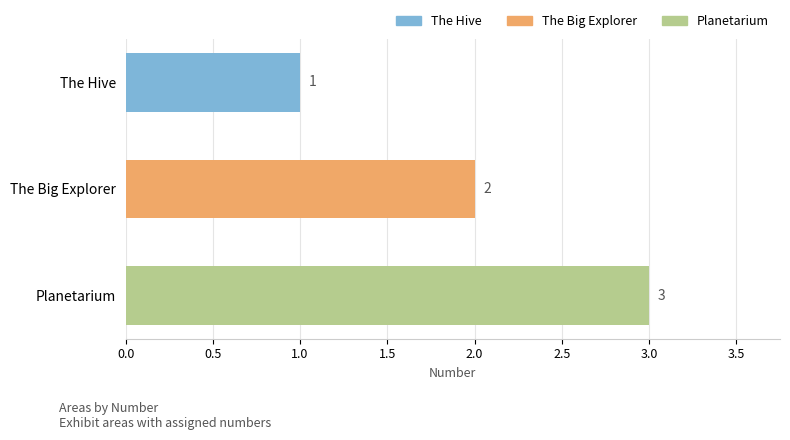

Where is the data nearest to the value 2?

The Big Explorer